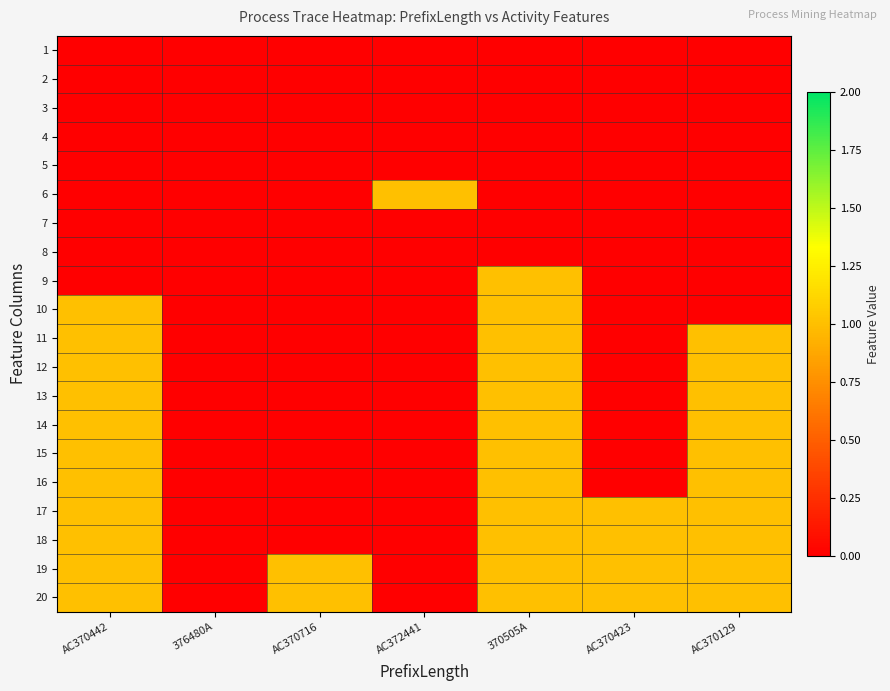

What is the spread (max minus min) of values at AC370129?

1